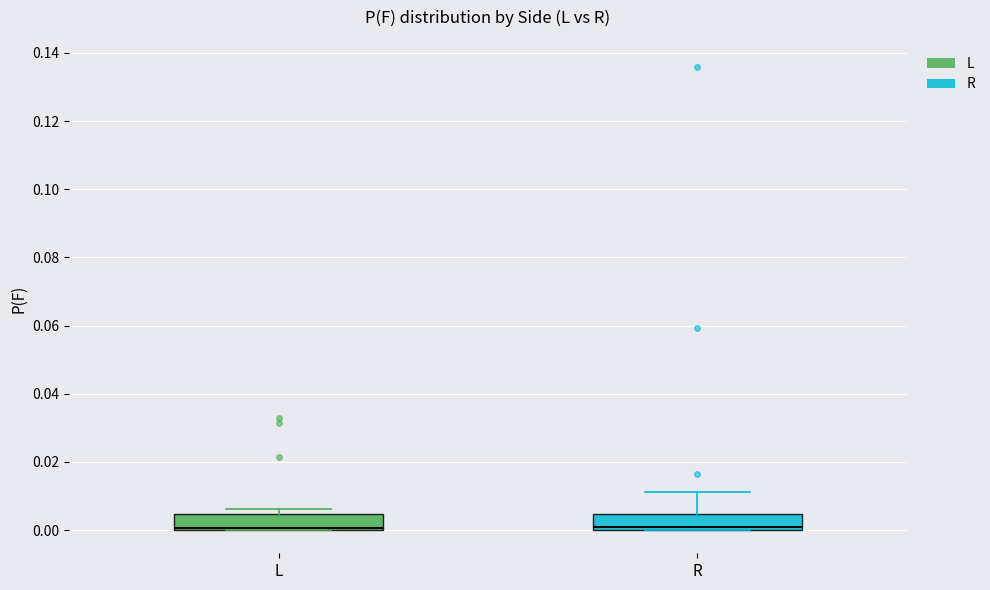

Where does the upper whisker of the box for R end on the y-axis? The values are not printed on the chart, so give them approximately, as read against the axis.

0.012